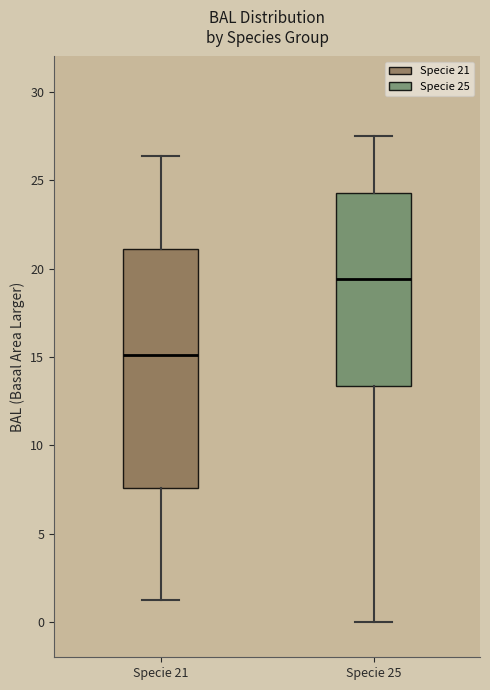

Which box's median line is the lowest?

Specie 21